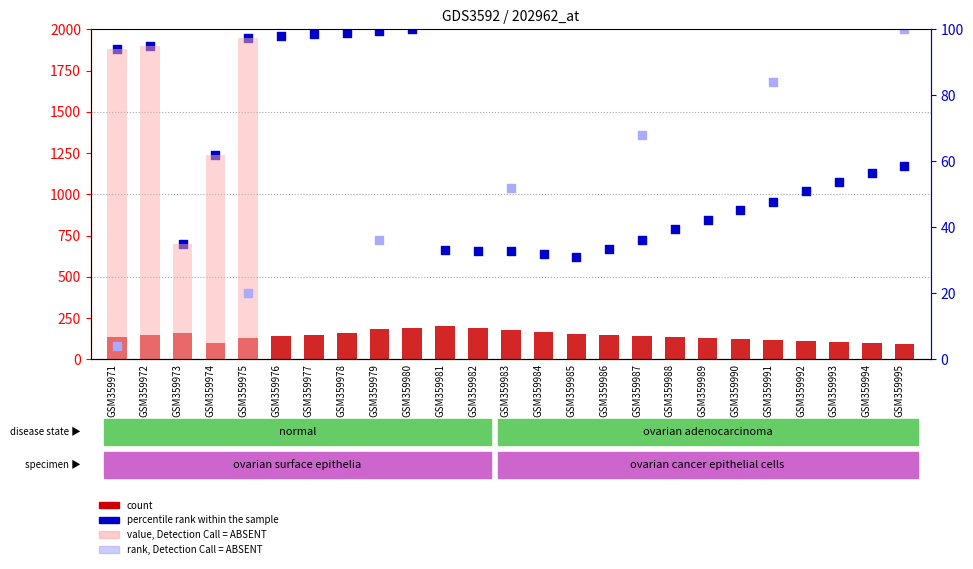

At how many categories does at least one series exceed 47?

25